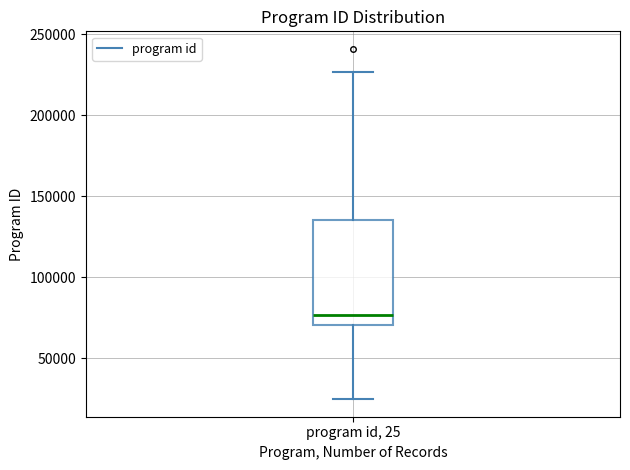

Transcribe this box plot: give where the median line is, the range the box spans, and where the two whiskers end, as read against the y-axis. The values are not printed on the chart, so give them approximately, as read against the axis.

median 75000, box 70000 to 135000, whiskers 25000 to 225000